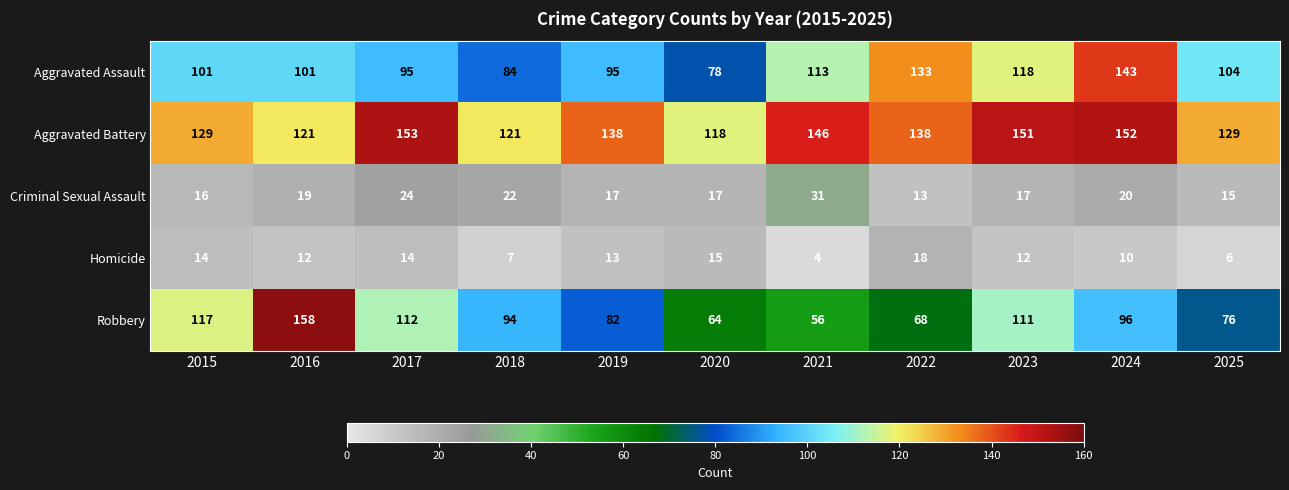

Is the value of Robbery at 2024 greater than the value of Criminal Sexual Assault at 2023?

Yes